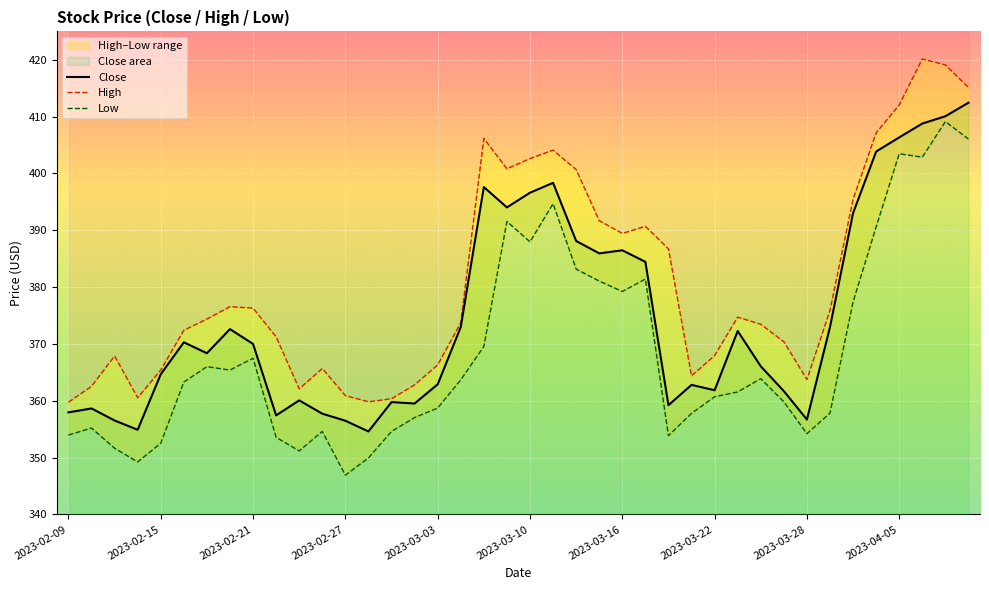

What is the highest value of the Close series?

412.4